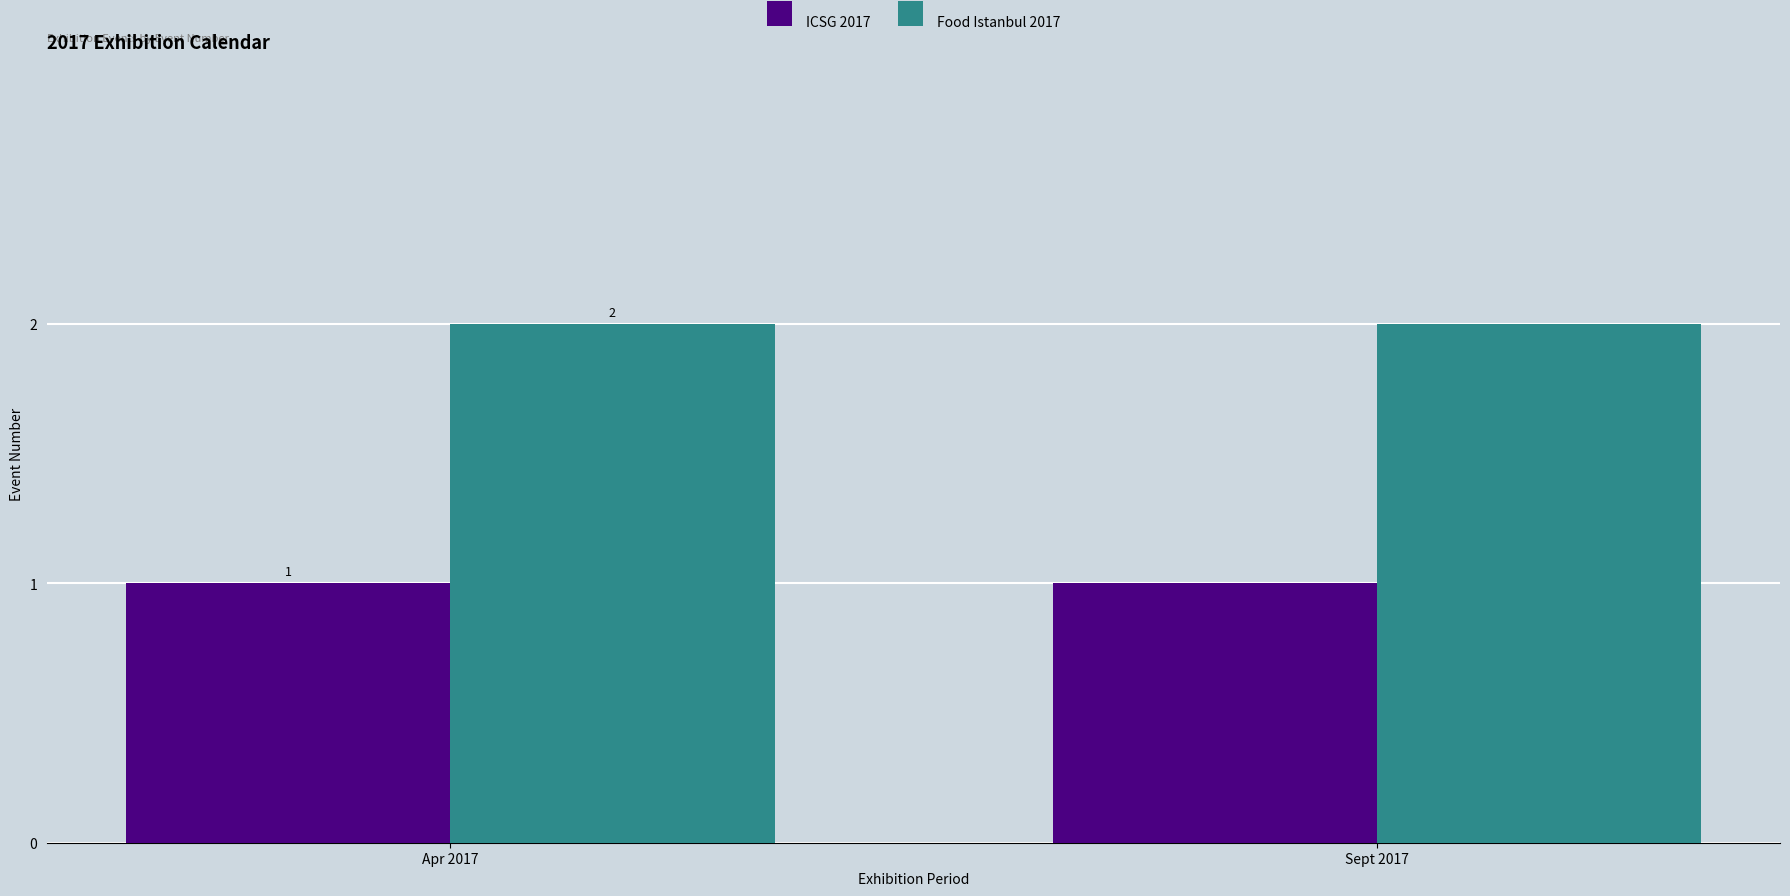

At Apr 2017, list the series in order from smallest to largest.

ICSG 2017, Food Istanbul 2017